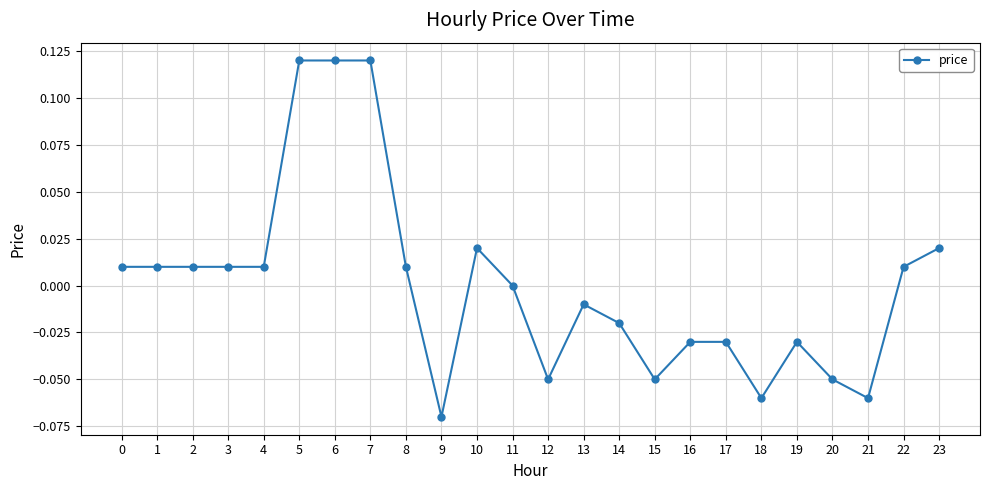

Which label corresponds to the smallest value in the chart?

9